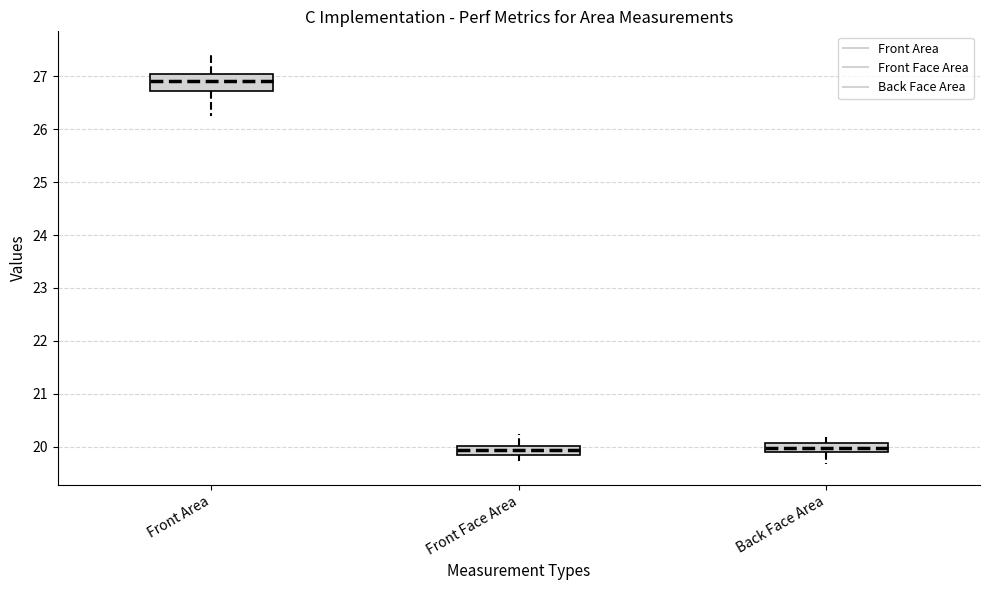

Reading left to right, read every box against the y-axis: the position of its median line, the range the box covers, and the ends of its whiskers. The values are not printed on the chart, so give them approximately, as read against the axis.

Front Area: median 26.9, box 26.7 to 27.0, whiskers 26.3 to 27.5
Front Face Area: median 19.9, box 19.8 to 20.0, whiskers 19.7 to 20.2
Back Face Area: median 20.0, box 19.9 to 20.1, whiskers 19.7 to 20.2